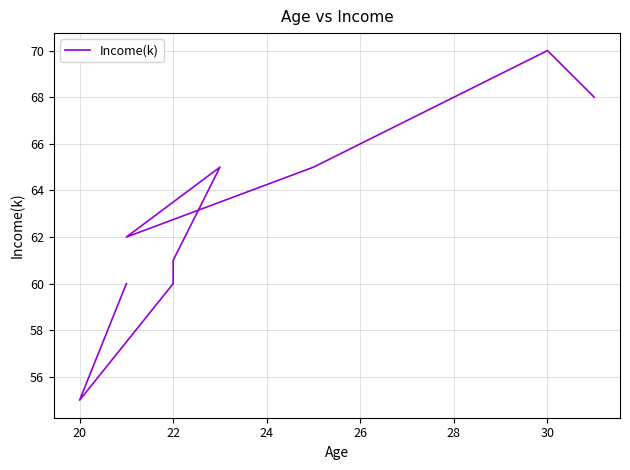

Is this an area chart (filled region under the line)?

No